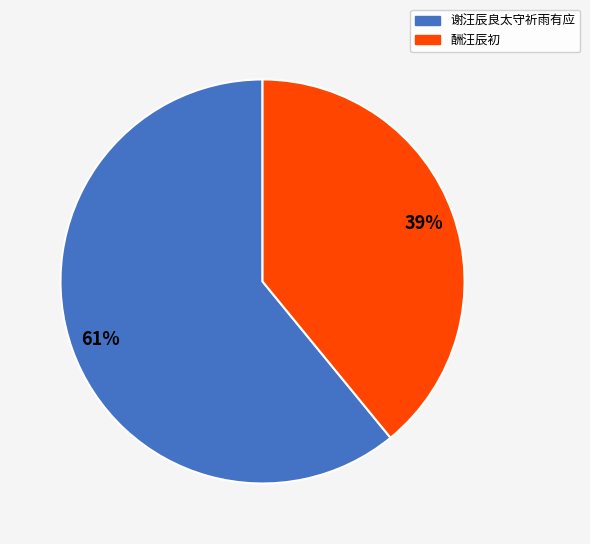

Do 谢汪辰良太守祈雨有应 and 酬汪辰初 together represent more than half of the pie?

Yes